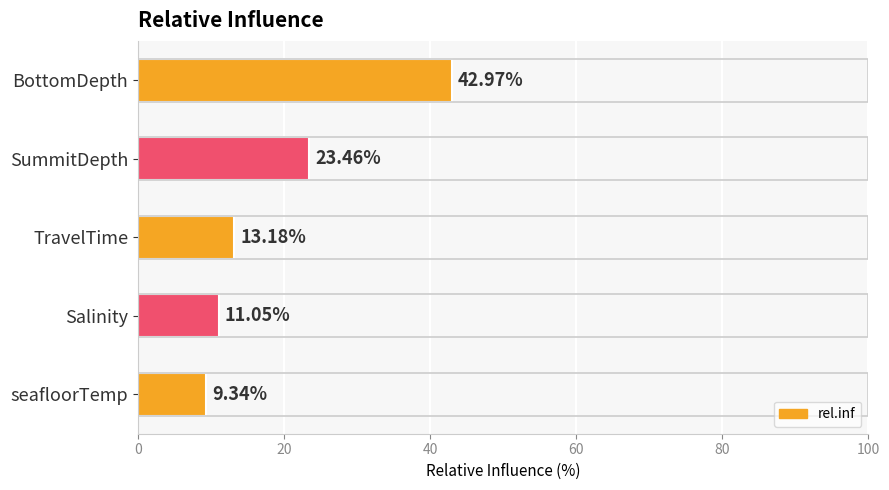

At which category does the chart reach its peak across all series?

BottomDepth